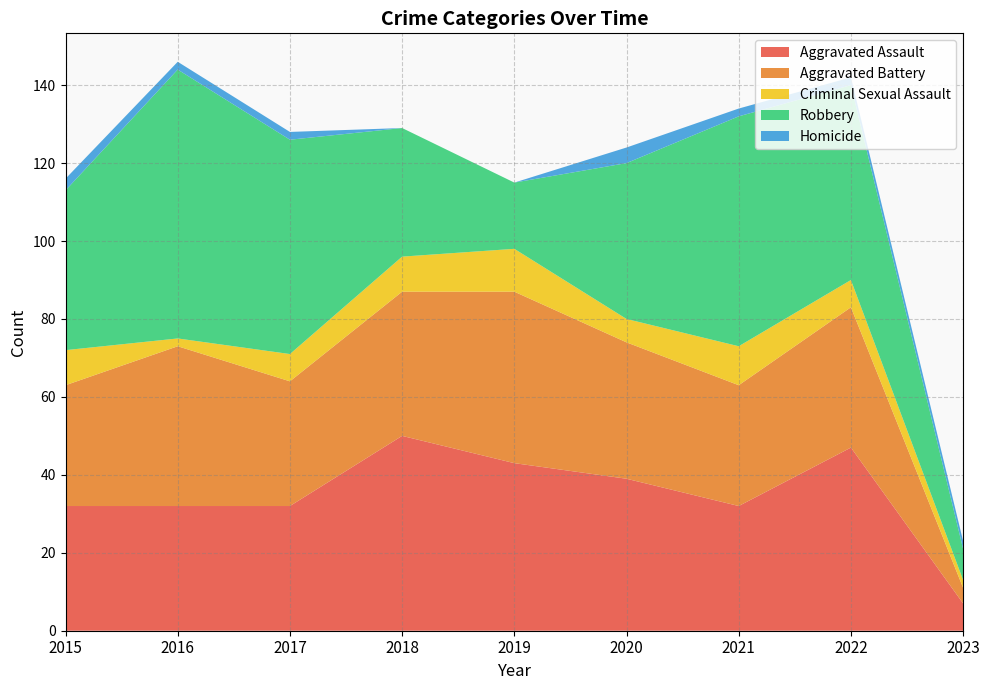

Reading left to right, transcribe all the data shown in this chart.

Aggravated Assault: 32	32	32	50	43	39	32	47	7
Aggravated Battery: 31	41	32	37	44	35	31	36	4
Criminal Sexual Assault: 9	2	7	9	11	6	10	7	2
Robbery: 41	69	55	33	17	40	59	50	8
Homicide: 3	2	2	0	0	4	2	2	2